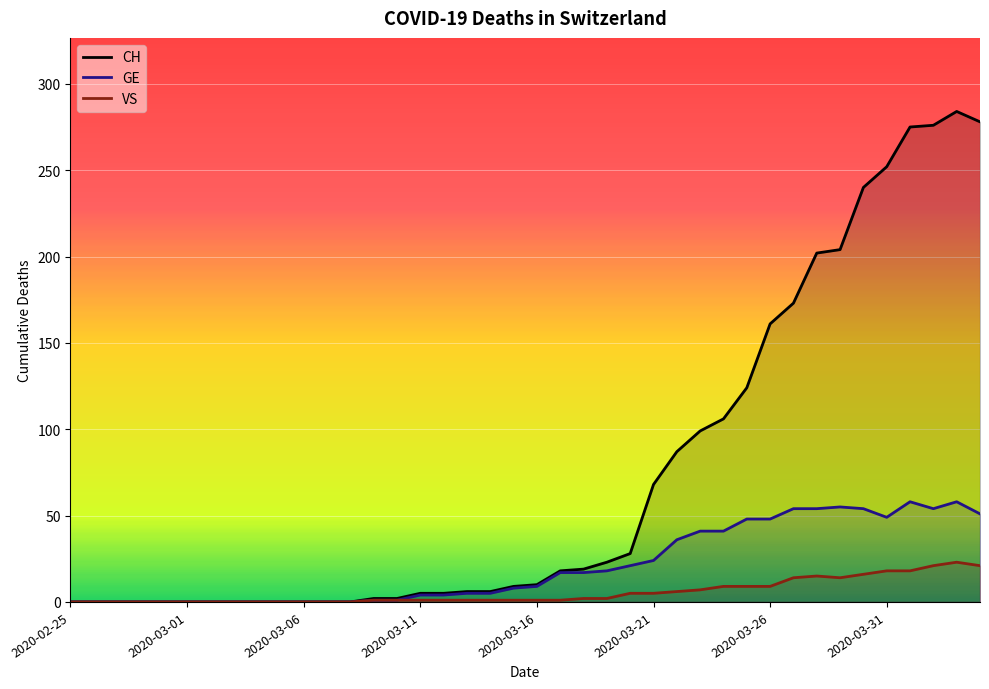

What are all the series names shown in the legend?

CH, GE, VS